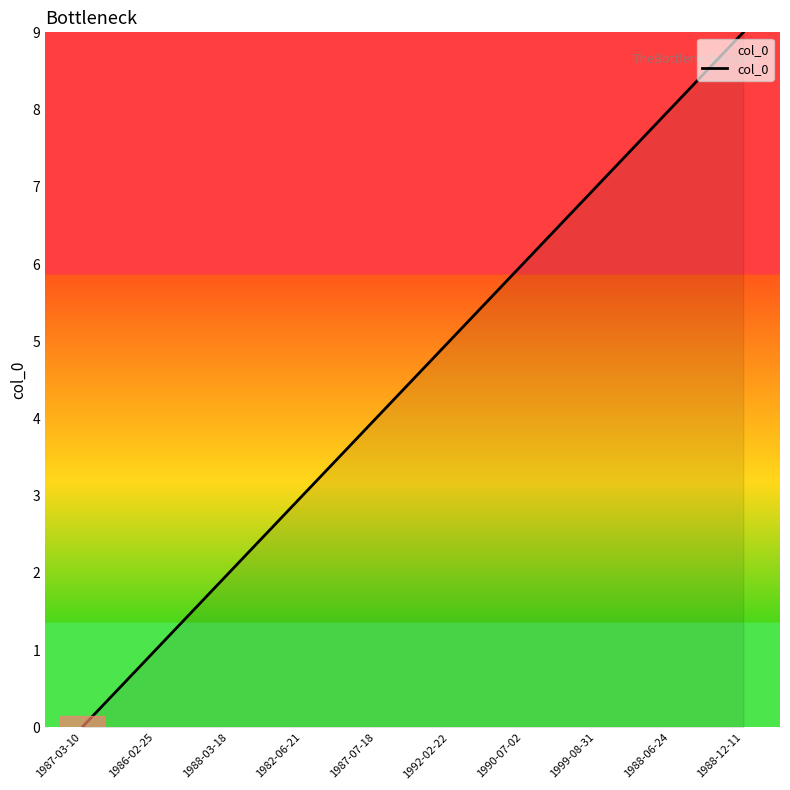

What position from the right is 1999-08-31?

3